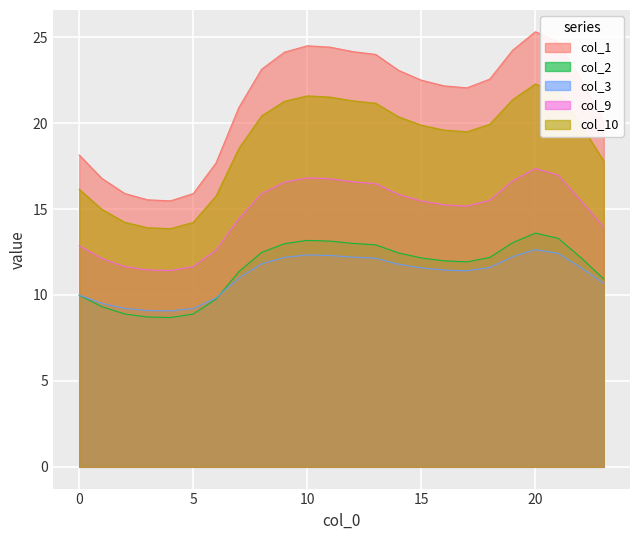

Where does the col_2 series first go above 12?

8